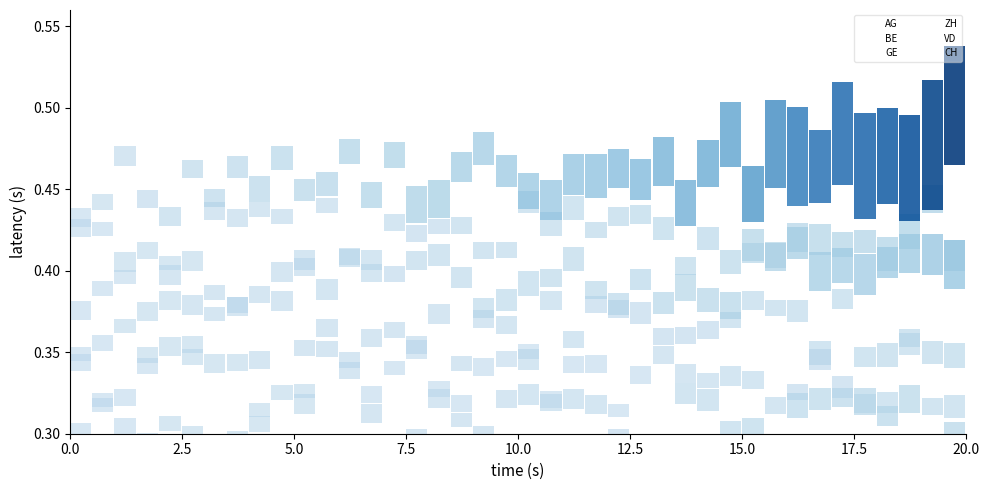

Reading left to right, list all the values displayed in this chart.

AG: 0.3	0.3	0.3	0.3	0.3	0.3	0.3	0.3	0.3	0.3	0.3	0.3	0.3	0.3	0.3	0.3	0.3	0.3	0.3	0.3	0.3	0.3	0.3	0.3	0.3	0.3	0.3	0.3	0.3	0.3	0.3	0.3	0.3	0.3	0.3	0.3	0.3	0.3	0.3	0.3
BE: 0.3	0.3	0.3	0.3	0.3	0.3	0.3	0.3	0.3	0.3	0.3	0.3	0.3	0.3	0.3	0.3	0.3	0.3	0.3	0.3	0.3	0.3	0.3	0.3	0.3	0.3	0.3	0.3	0.3	0.3	0.3	0.3	0.3	0.3	0.3	0.3	0.3	0.3	0.3	0.3
GE: 0.4	0.4	0.4	0.4	0.4	0.4	0.4	0.4	0.4	0.4	0.4	0.4	0.4	0.4	0.4	0.4	0.4	0.4	0.4	0.4	0.4	0.4	0.4	0.4	0.4	0.4	0.4	0.4	0.4	0.4	0.4	0.4	0.4	0.4	0.4	0.4	0.4	0.4	0.4	0.4
ZH: 0.4	0.4	0.4	0.4	0.4	0.4	0.4	0.4	0.4	0.4	0.4	0.4	0.4	0.4	0.4	0.4	0.4	0.4	0.4	0.4	0.4	0.4	0.4	0.4	0.4	0.4	0.4	0.4	0.4	0.4	0.4	0.4	0.4	0.4	0.4	0.4	0.4	0.4	0.4	0.4
VD: 0.4	0.4	0.4	0.4	0.4	0.4	0.4	0.4	0.4	0.4	0.4	0.4	0.4	0.4	0.4	0.4	0.4	0.4	0.4	0.4	0.4	0.4	0.4	0.4	0.4	0.4	0.4	0.4	0.4	0.4	0.4	0.4	0.4	0.4	0.4	0.4	0.4	0.4	0.4	0.4
CH: 0.4	0.4	0.4	0.4	0.4	0.4	0.4	0.4	0.4	0.4	0.4	0.4	0.4	0.4	0.4	0.4	0.4	0.5	0.5	0.5	0.5	0.5	0.5	0.5	0.5	0.5	0.5	0.5	0.5	0.5	0.5	0.5	0.5	0.5	0.5	0.5	0.5	0.5	0.5	0.5